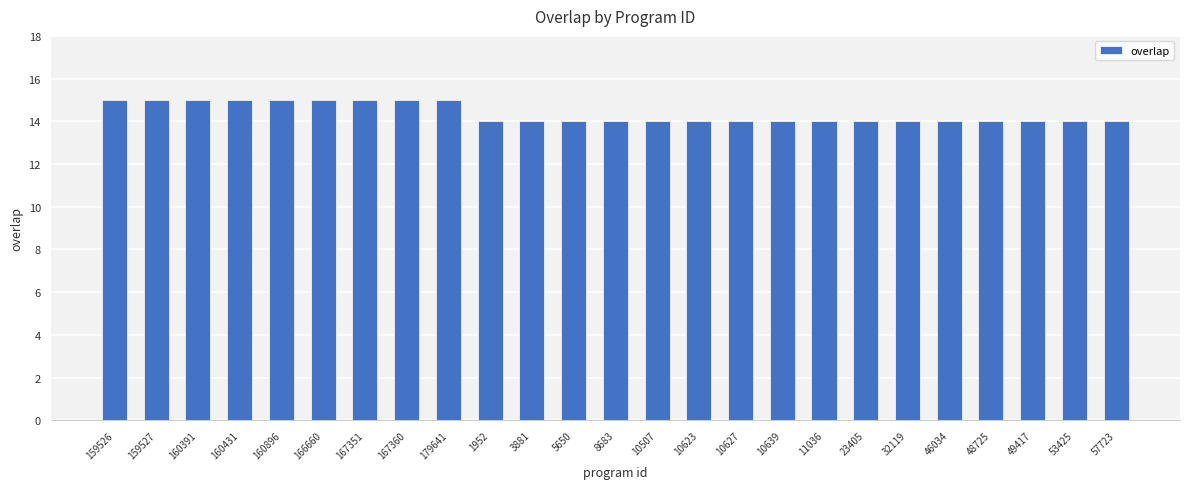

Is it true that the value at 167360 is 15?

True